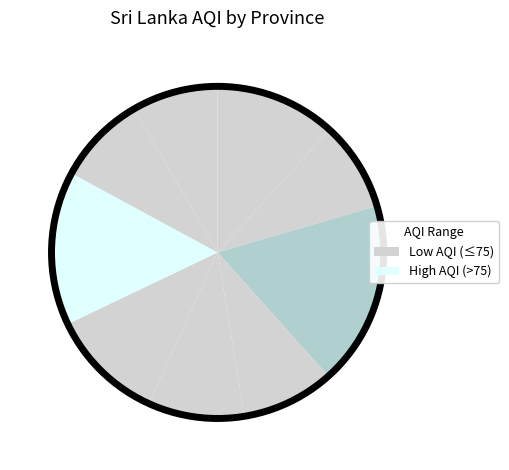

How many slices are in this pie chart?

9